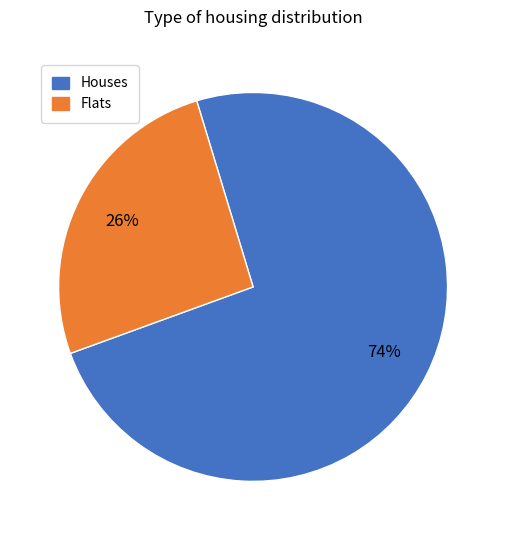

Does any single category account for the majority?

Yes